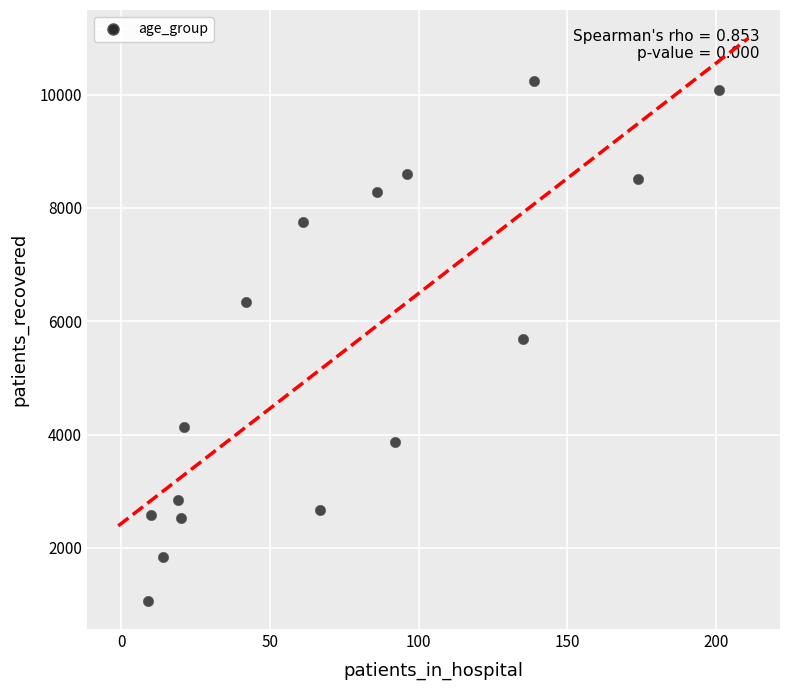

What is the range of X values (max minus min)?

192